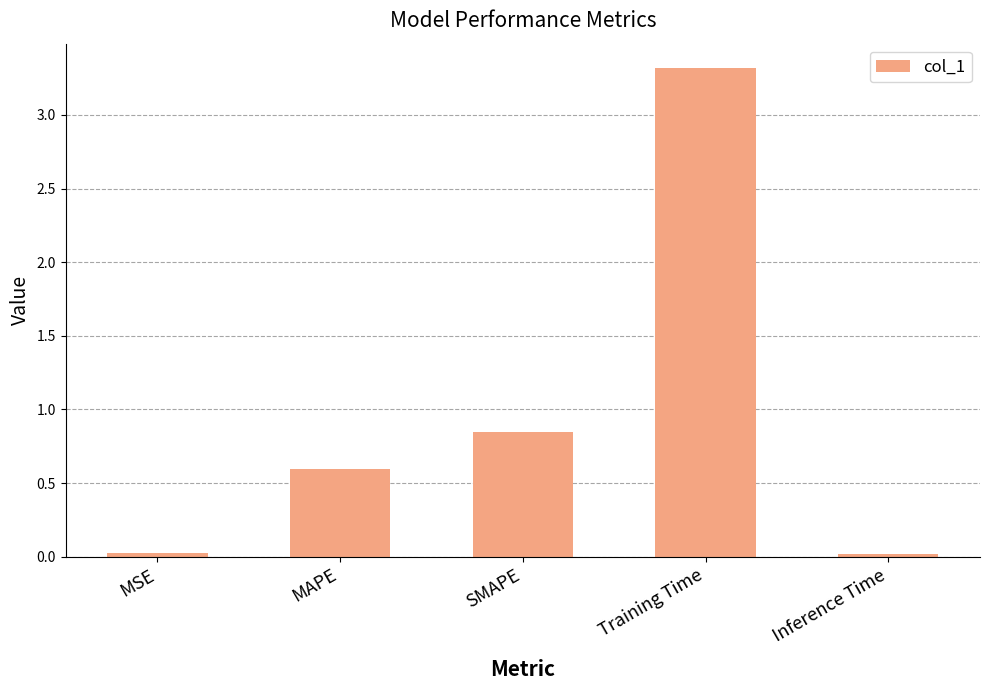

Which label corresponds to the largest value in the chart?

Training Time